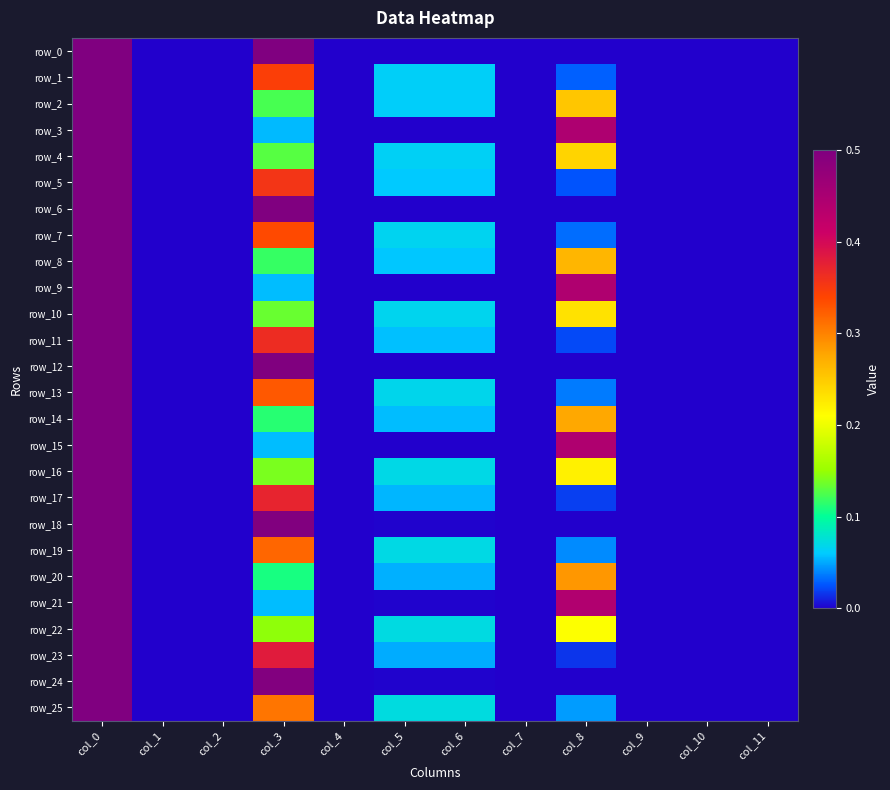

List the series in order of their peak value, lowest first.

row_0, row_1, row_2, row_3, row_4, row_5, row_6, row_7, row_8, row_9, row_10, row_11, row_12, row_13, row_14, row_15, row_16, row_17, row_18, row_19, row_20, row_21, row_22, row_23, row_24, row_25